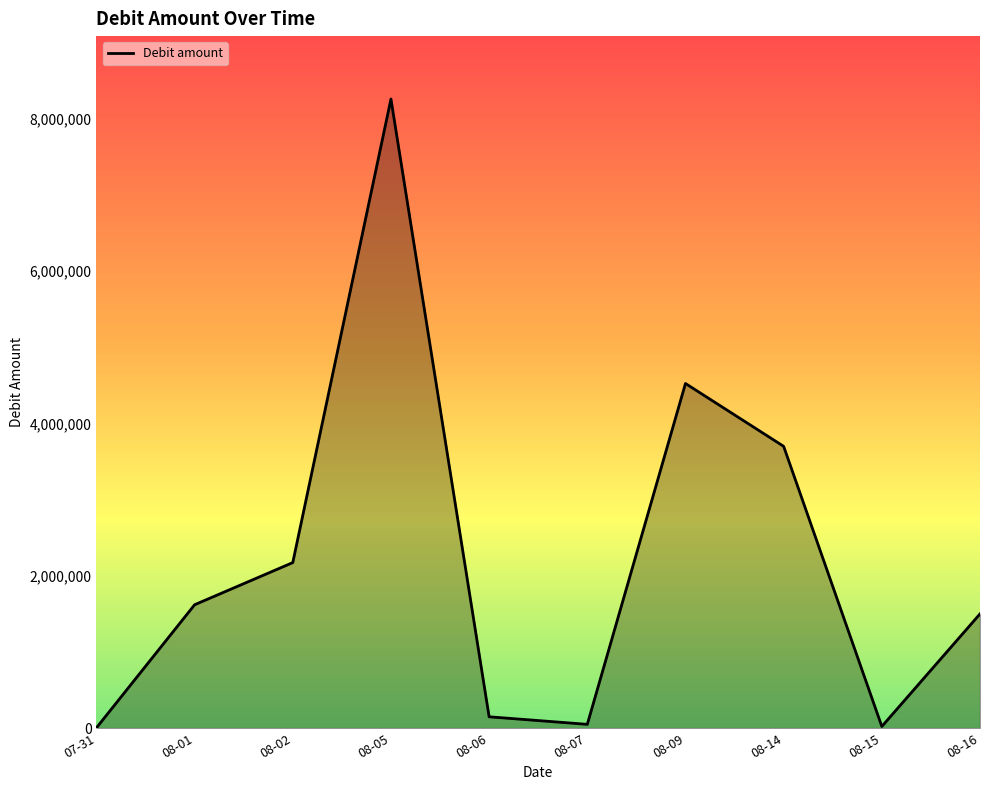

How many interior local peaks (higher than both neighbors) does the data have?

2